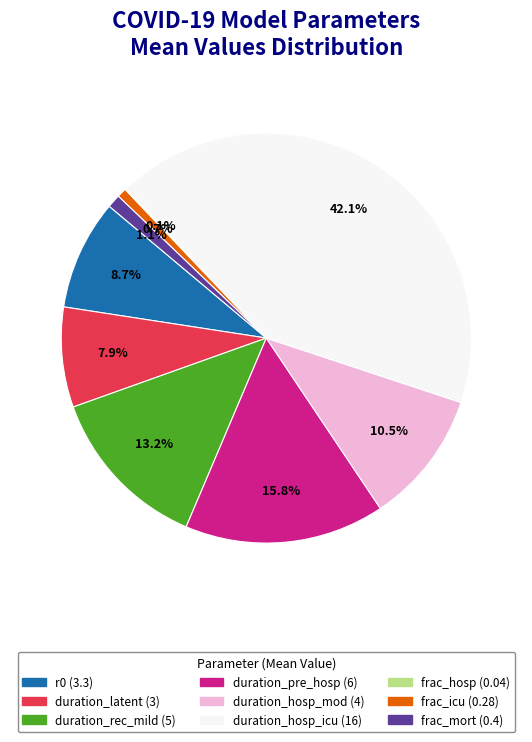

What is the largest slice in the pie chart?

duration_hosp_icu